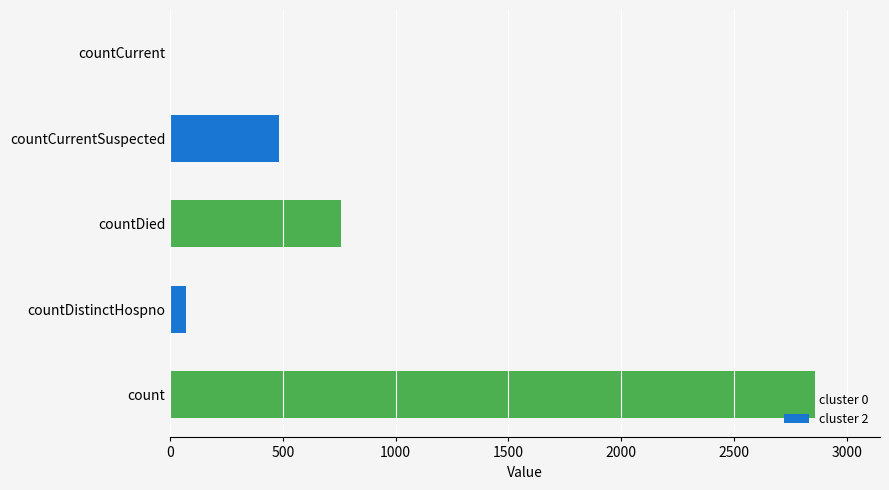

Is it true that the value at countCurrentSuspected is 321?

False